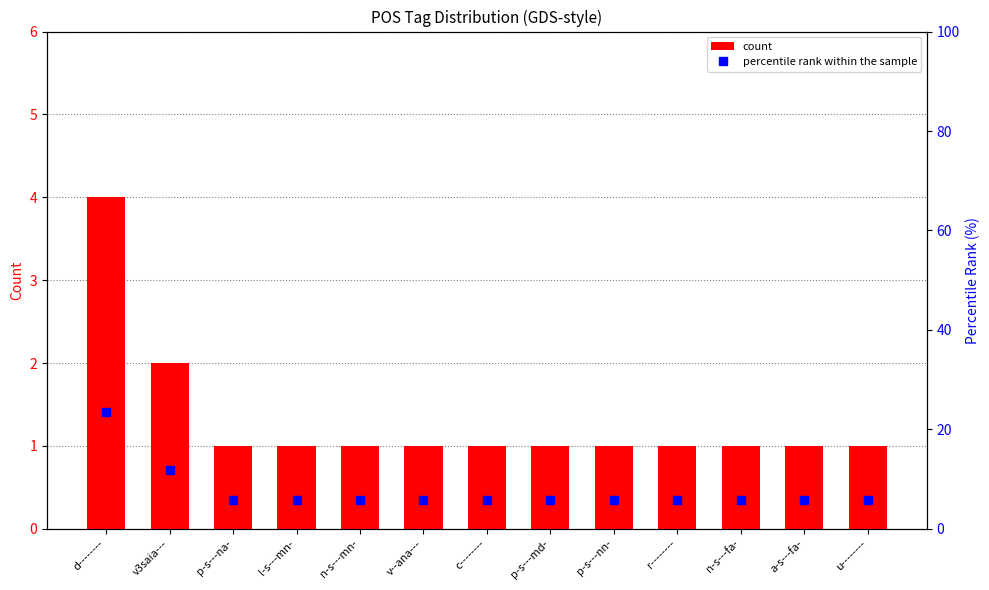

Rank the series at p-s---nn- from lowest to highest value.

count, percentile rank within the sample